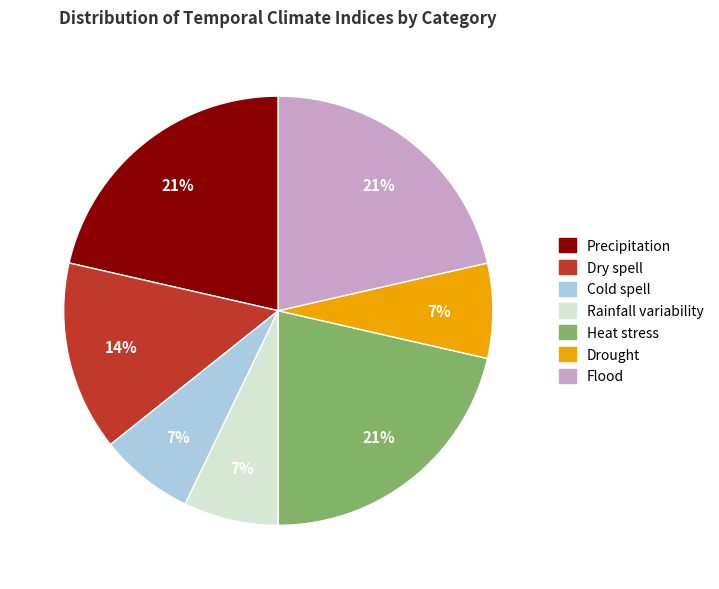

Combined, do Cold spell and Precipitation account for over 50%?

No